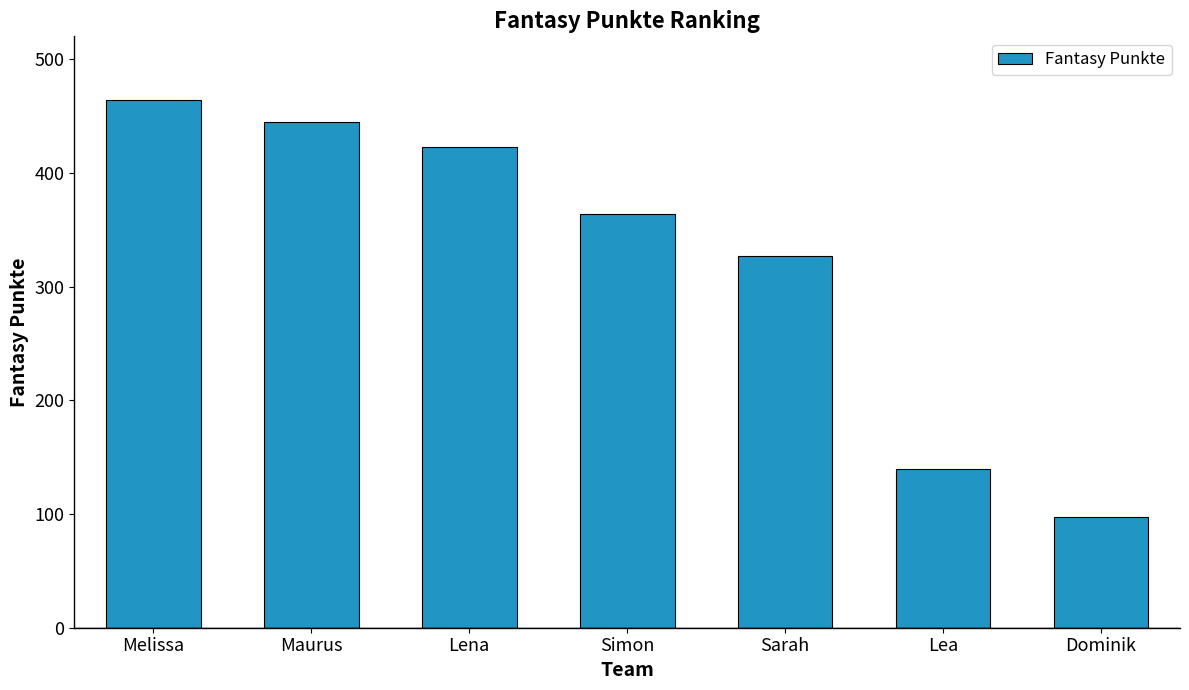

List the labels in order of value, smallest first.

Dominik, Lea, Sarah, Simon, Lena, Maurus, Melissa